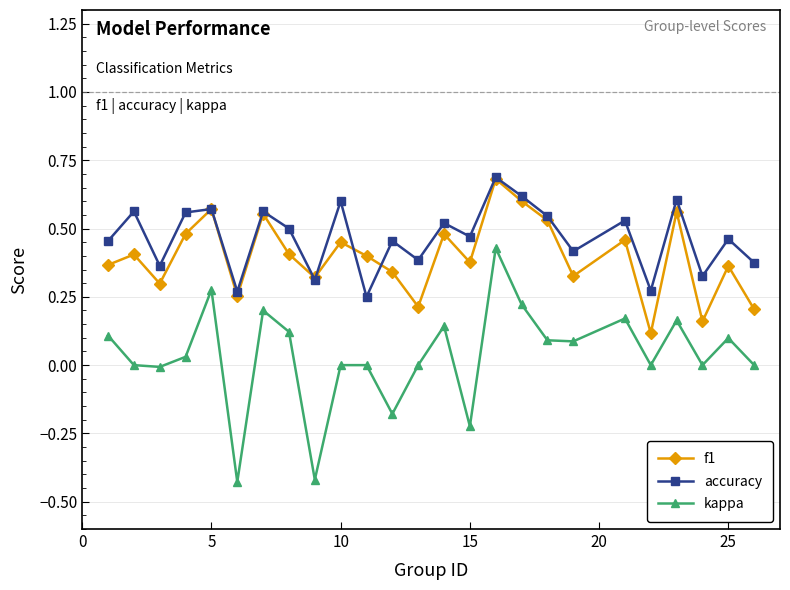

In accuracy, how many points are higher than both neighbors (excluding endpoints)?

10